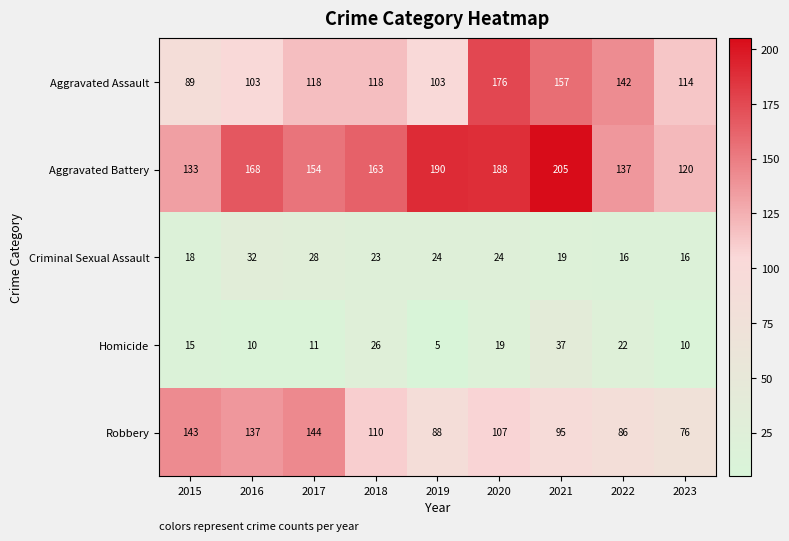

What is the average value of the Robbery series?

110